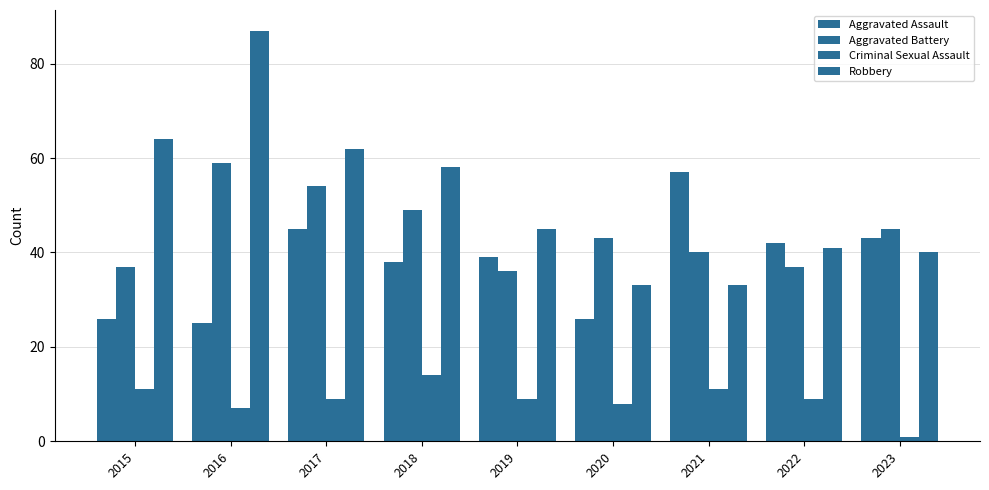

Rank the series by their average value, from lowest to highest.

Criminal Sexual Assault, Aggravated Assault, Aggravated Battery, Robbery